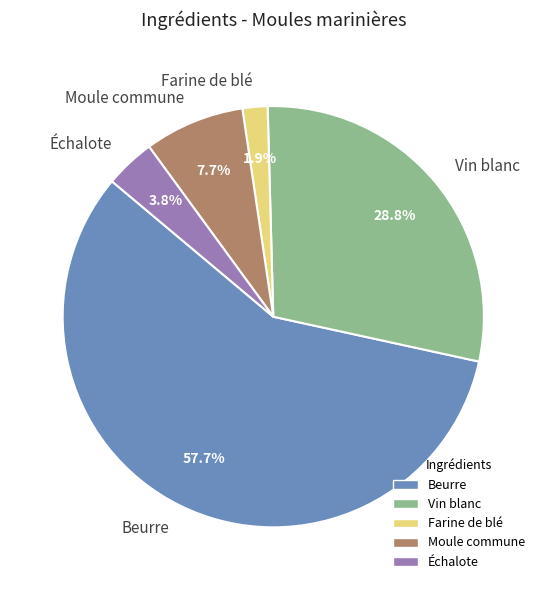

Combined, do Beurre and Moule commune account for over 50%?

Yes